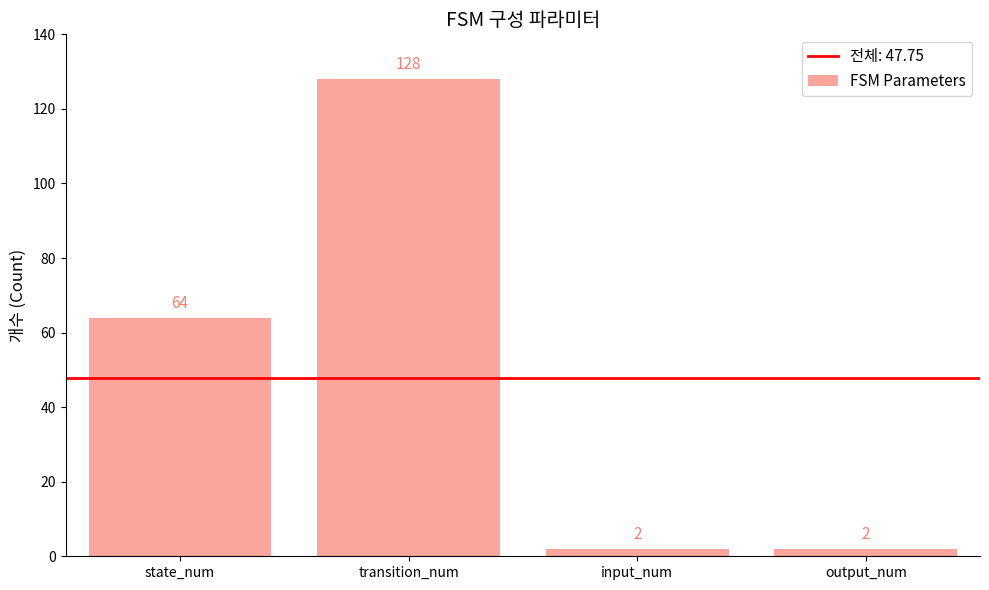

What is the sum of the values at input_num and output_num?

4